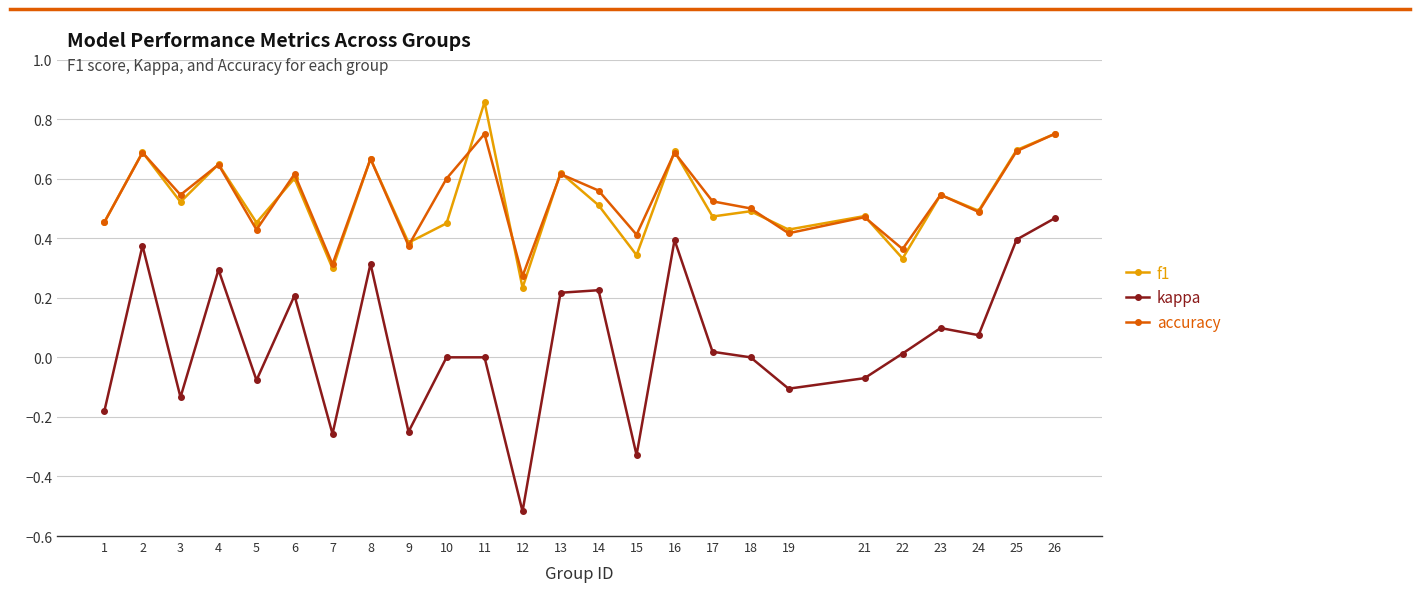

Is the value of kappa at 9 greater than the value of accuracy at 24?

No